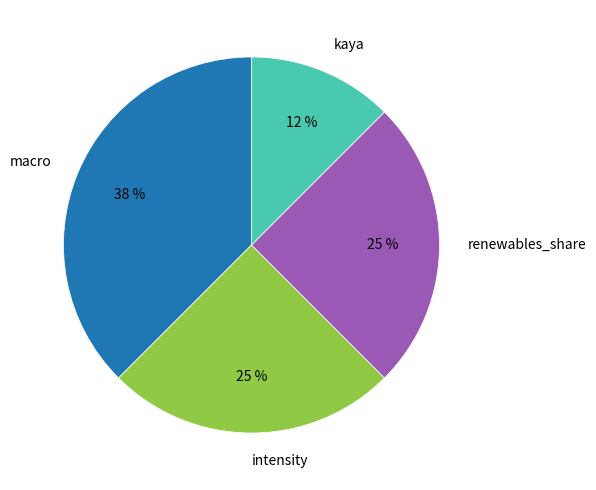

Is it true that macro is 38% of the pie?

True